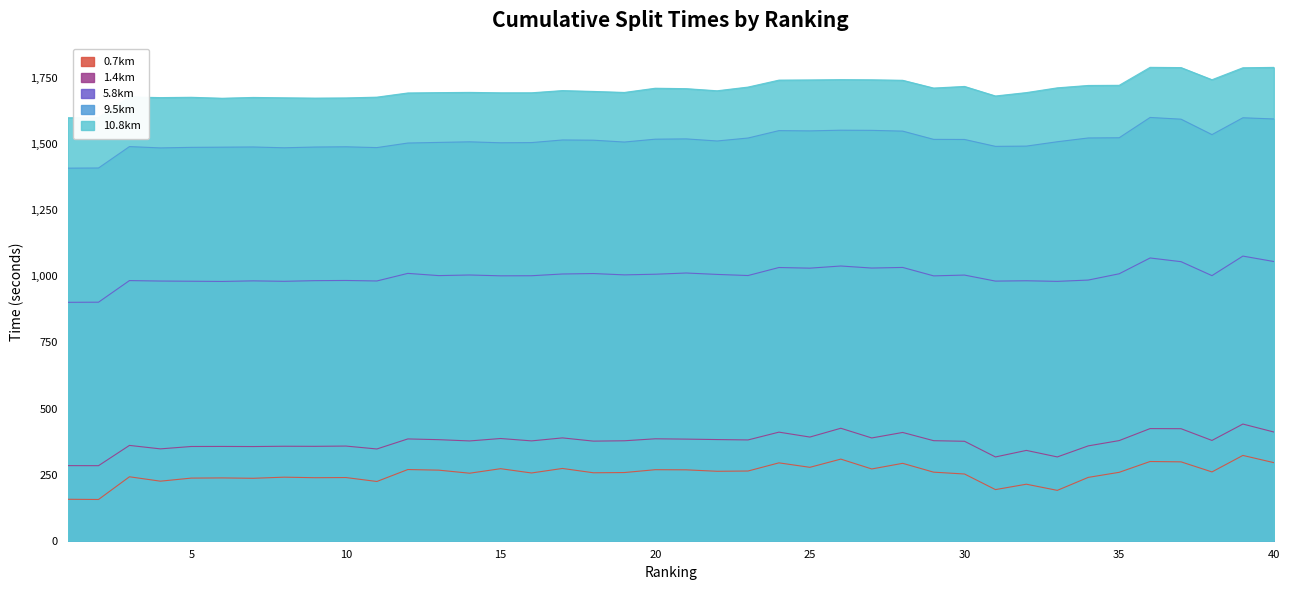

True or false: 5.8km and 10.8km cross at least once.

False